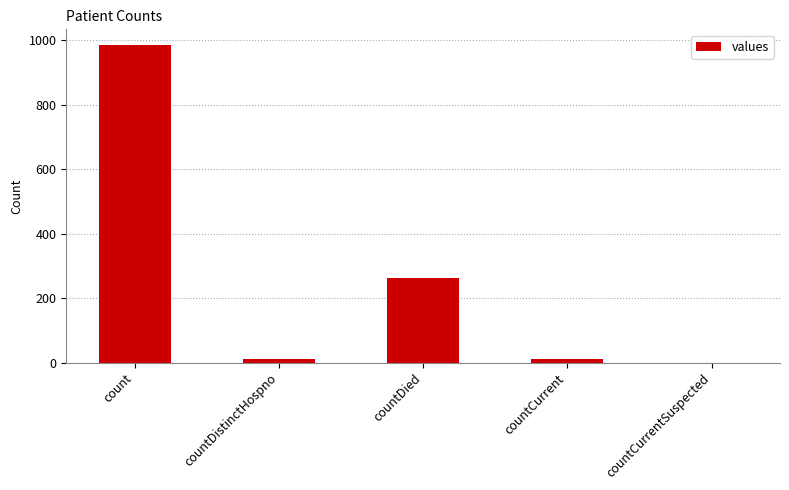

How many values are above zero?

4